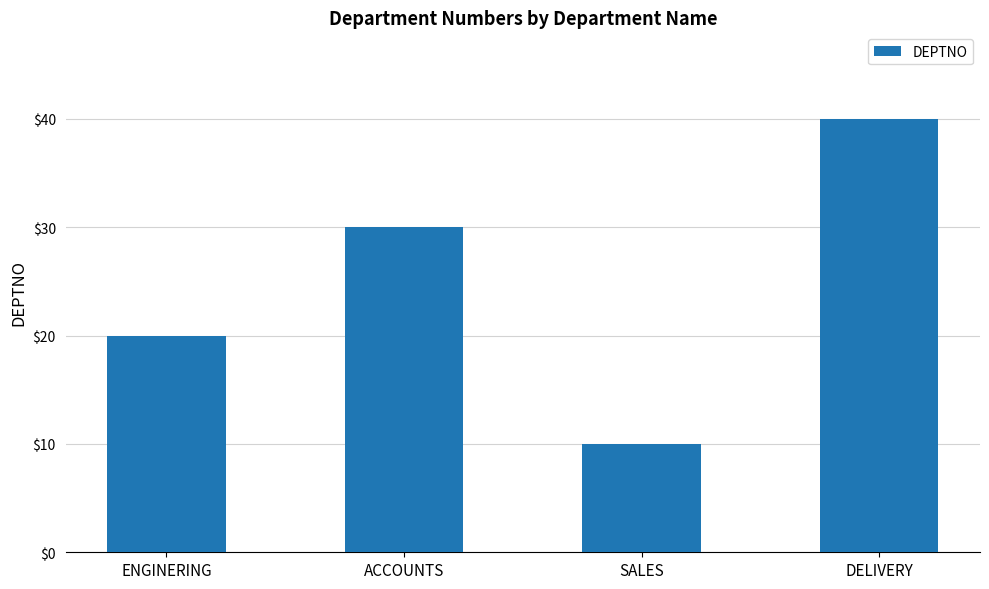

How many values are between 20 and 40?

3